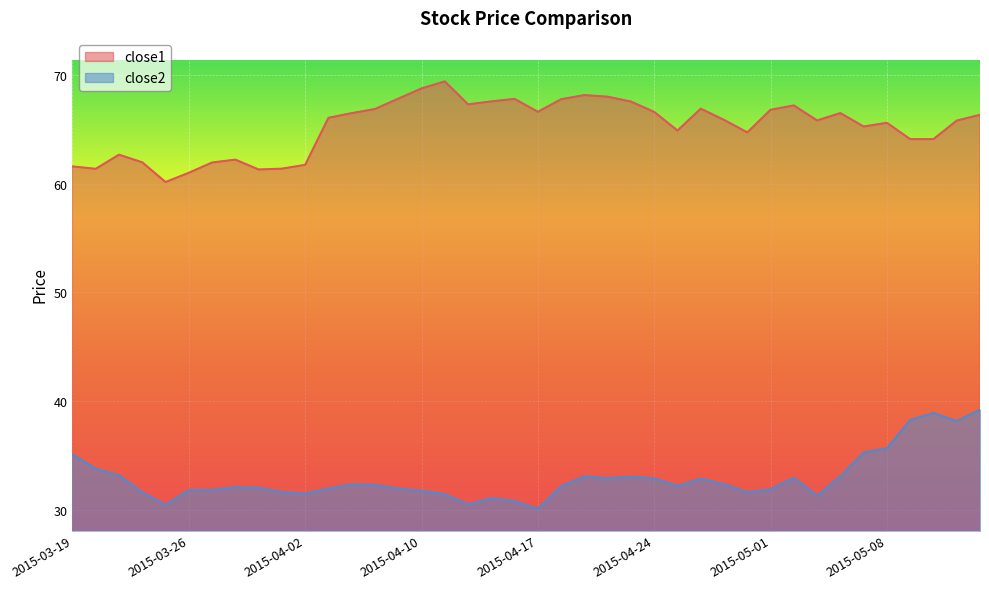

Which series has the largest range (max minus min)?

close1